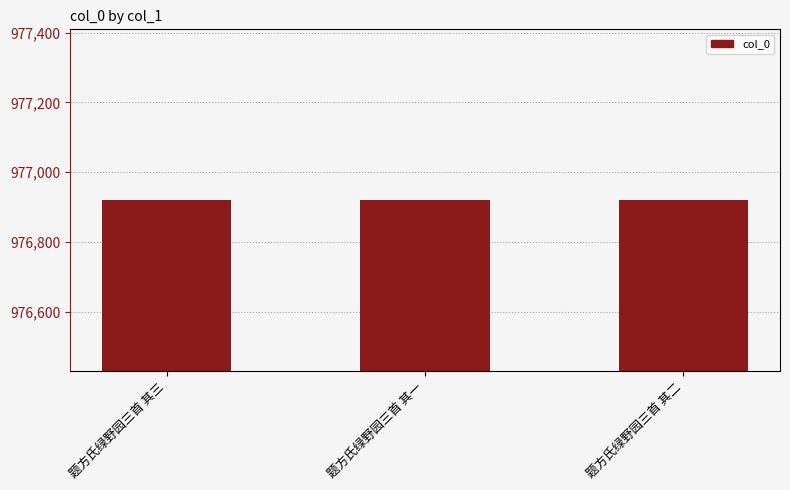

What is the greatest value displayed?

976921